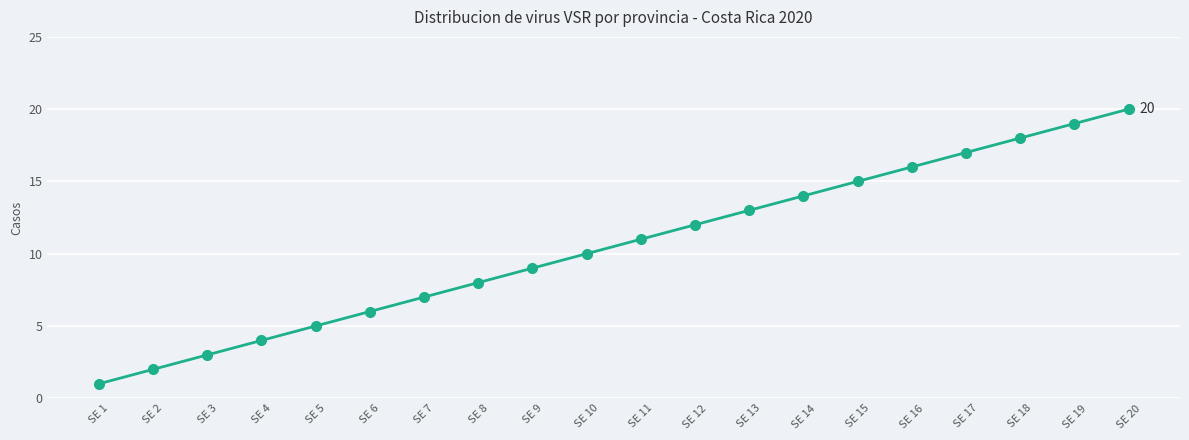

The value at SE 7 is 7. True or false?

True